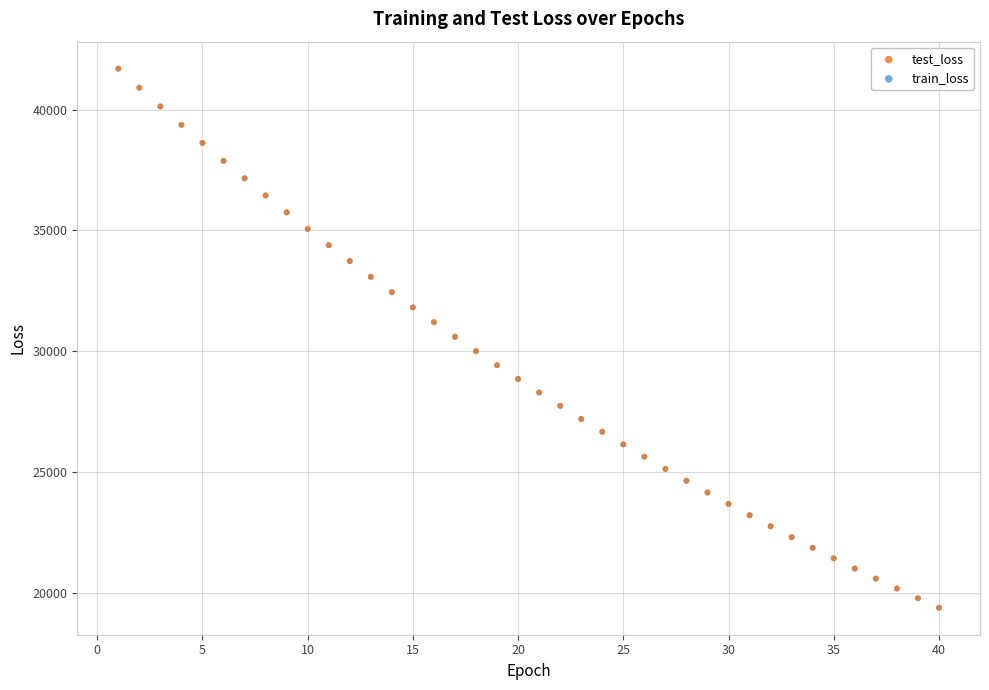

What are all the series names shown in the legend?

test_loss, train_loss